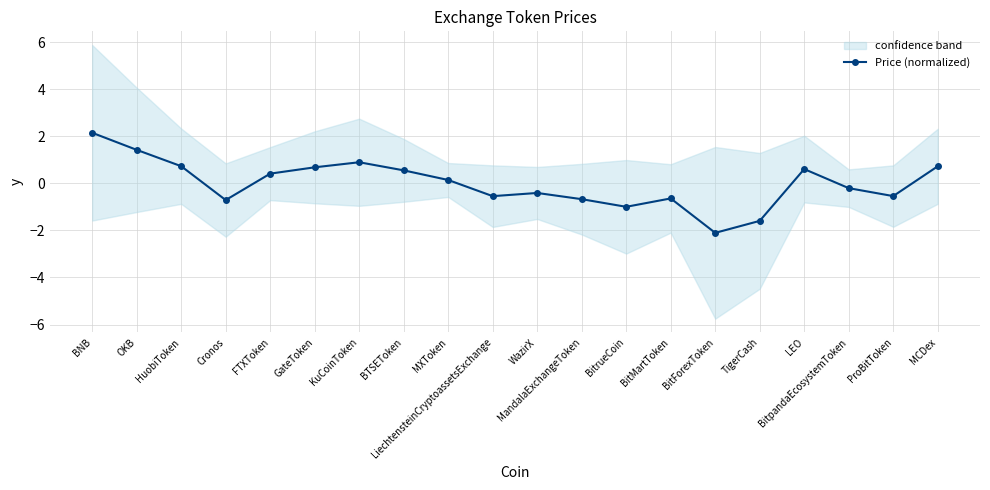

How many points are higher than both their immediate neighbors (excluding endpoints)?

4